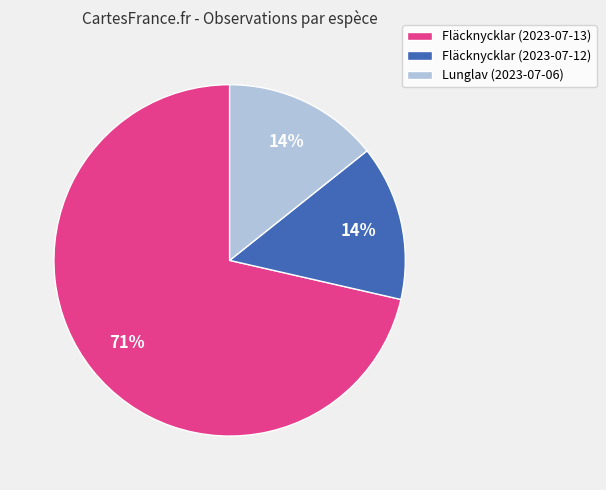

What is the ratio of the value at Lunglav (2023-07-06) to the value at Fläcknycklar (2023-07-12)?

1.0